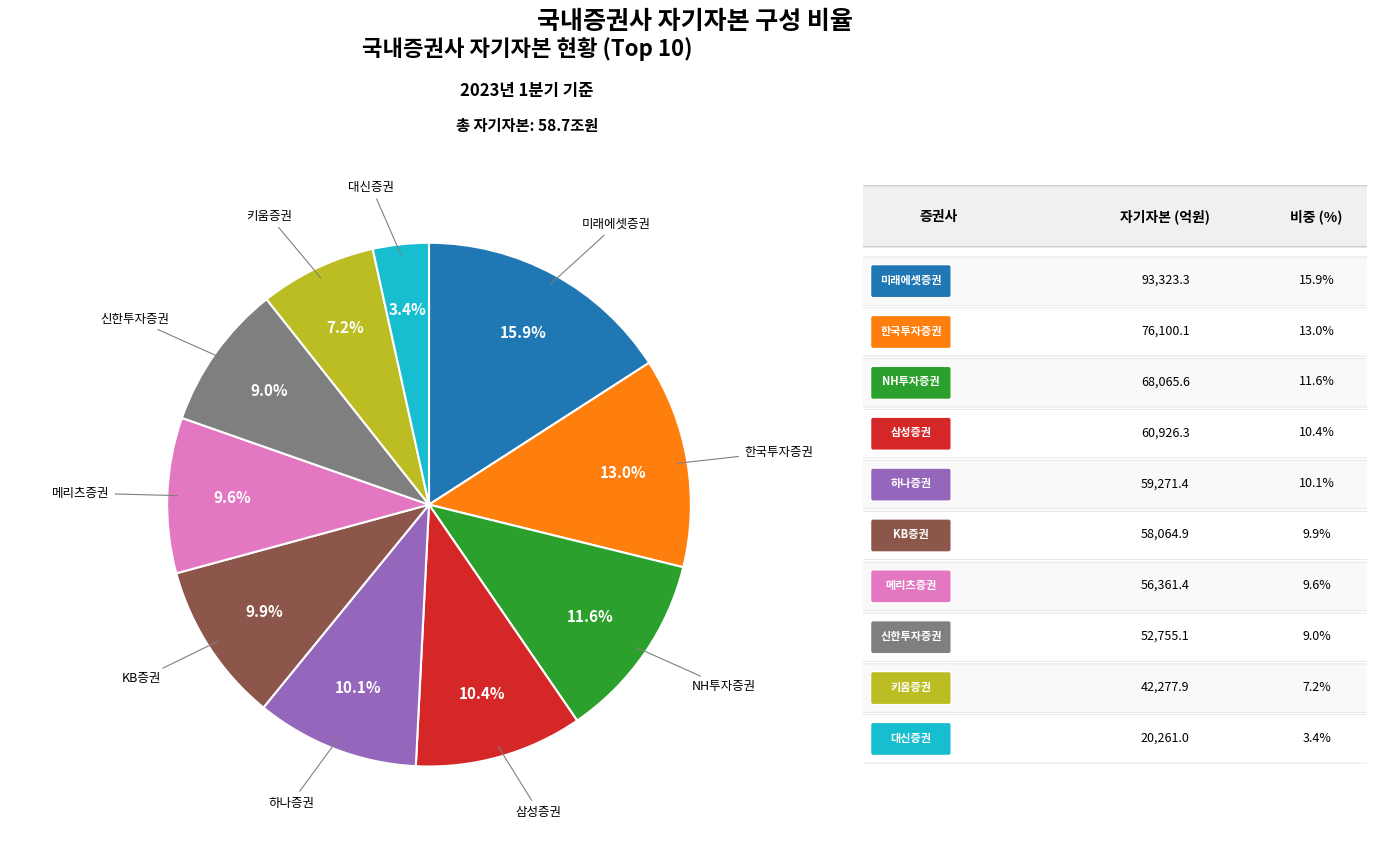

Is there a majority slice in this chart?

No